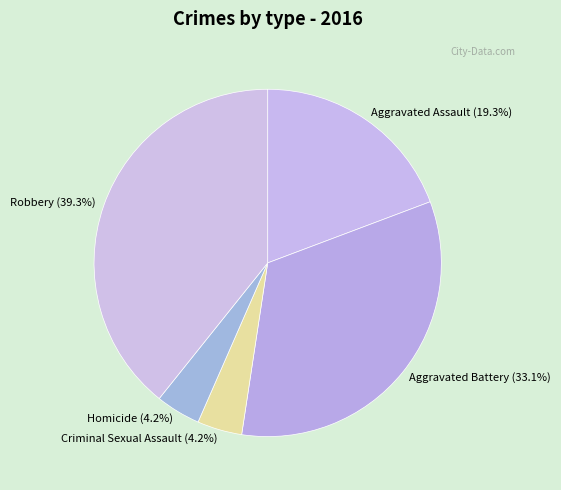

What is the largest slice in the pie chart?

Robbery